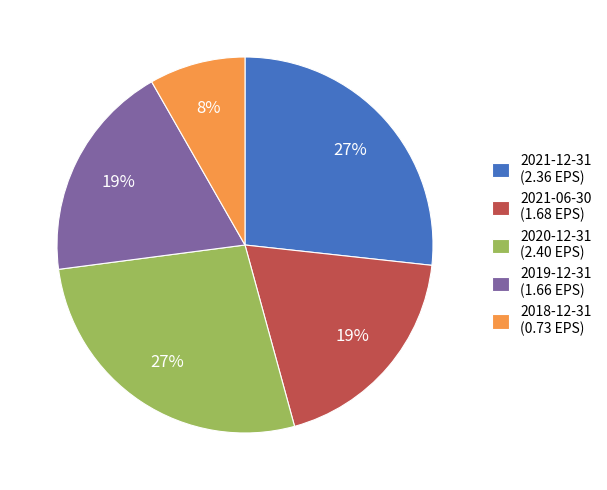

The 2020-12-31 slice represents 16% of the pie. True or false?

False